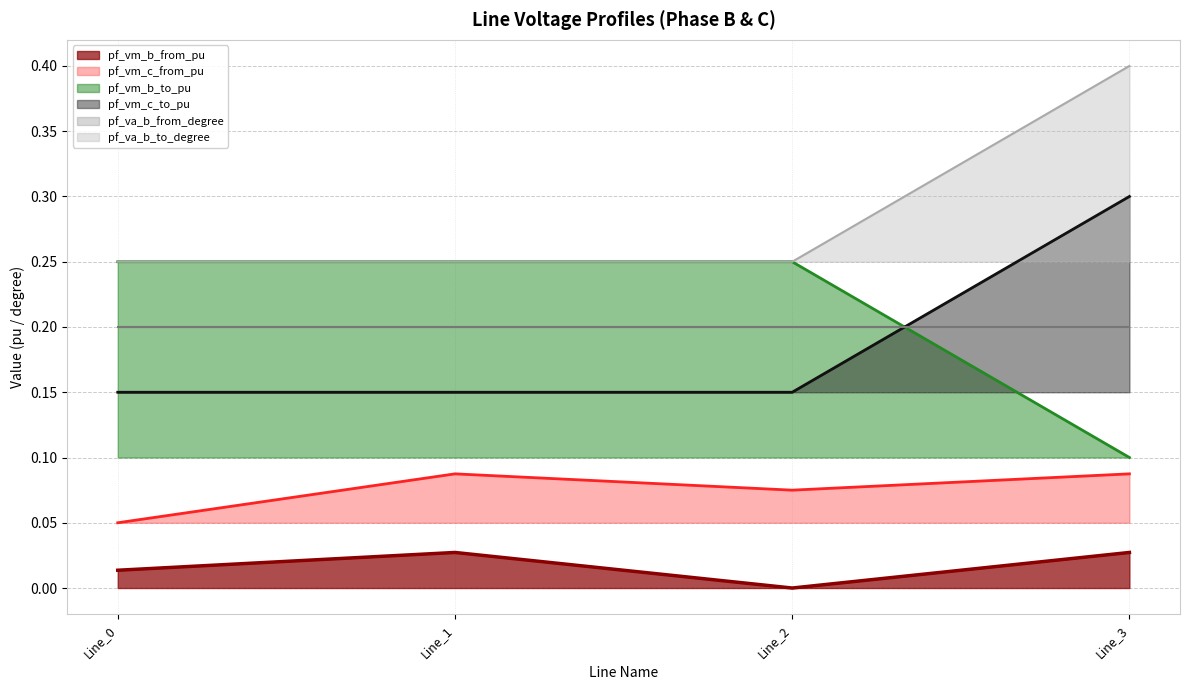

True or false: pf_vm_c_to_pu and pf_va_b_to_degree intersect in this chart.

False